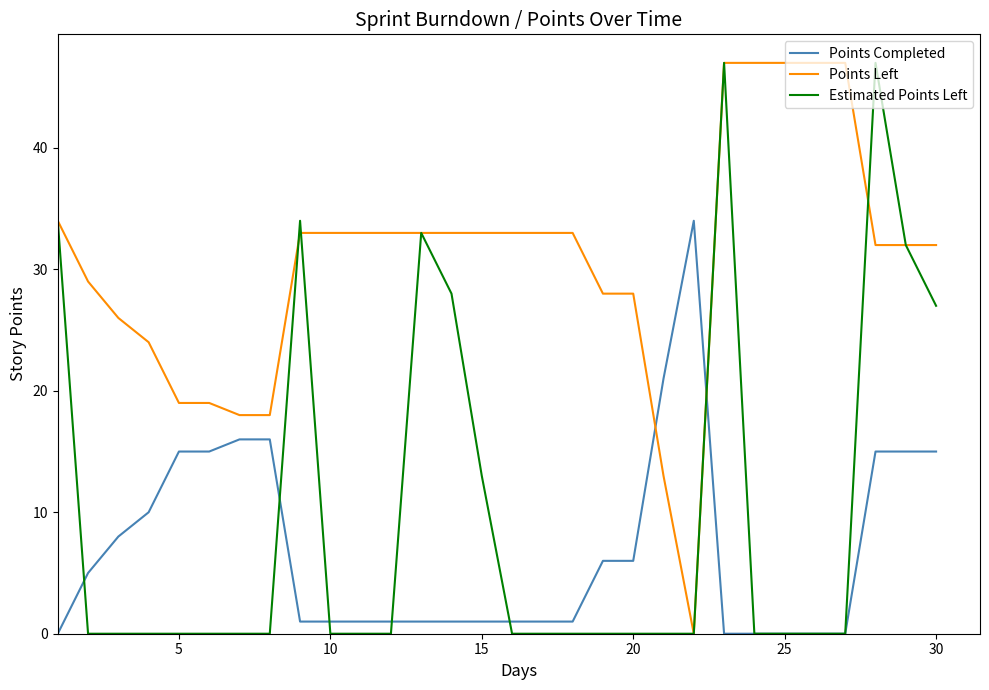

What is the maximum value for Points Left?

47